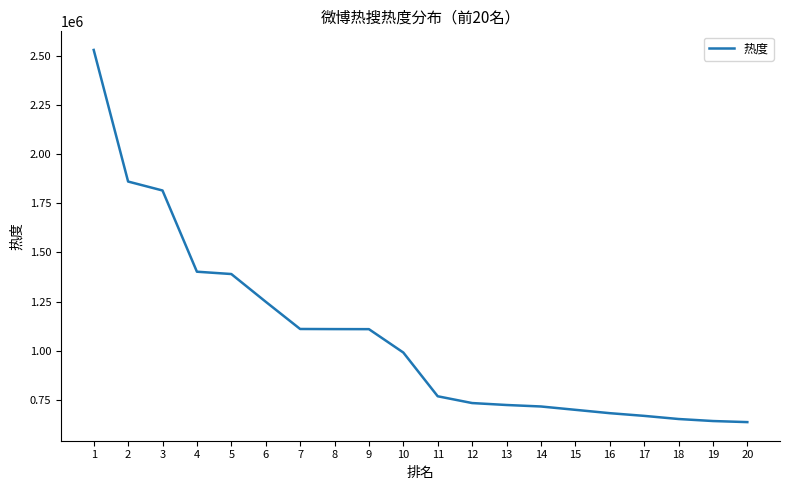

How many values are below 990904?

10